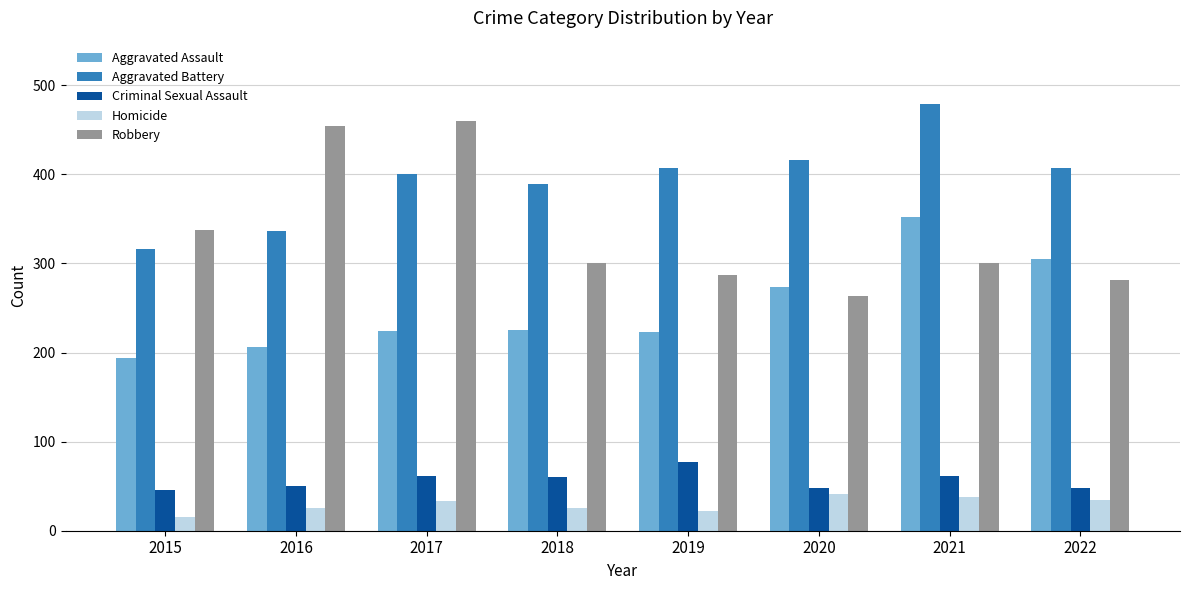

How many values in the Aggravated Assault series are below 225?

4